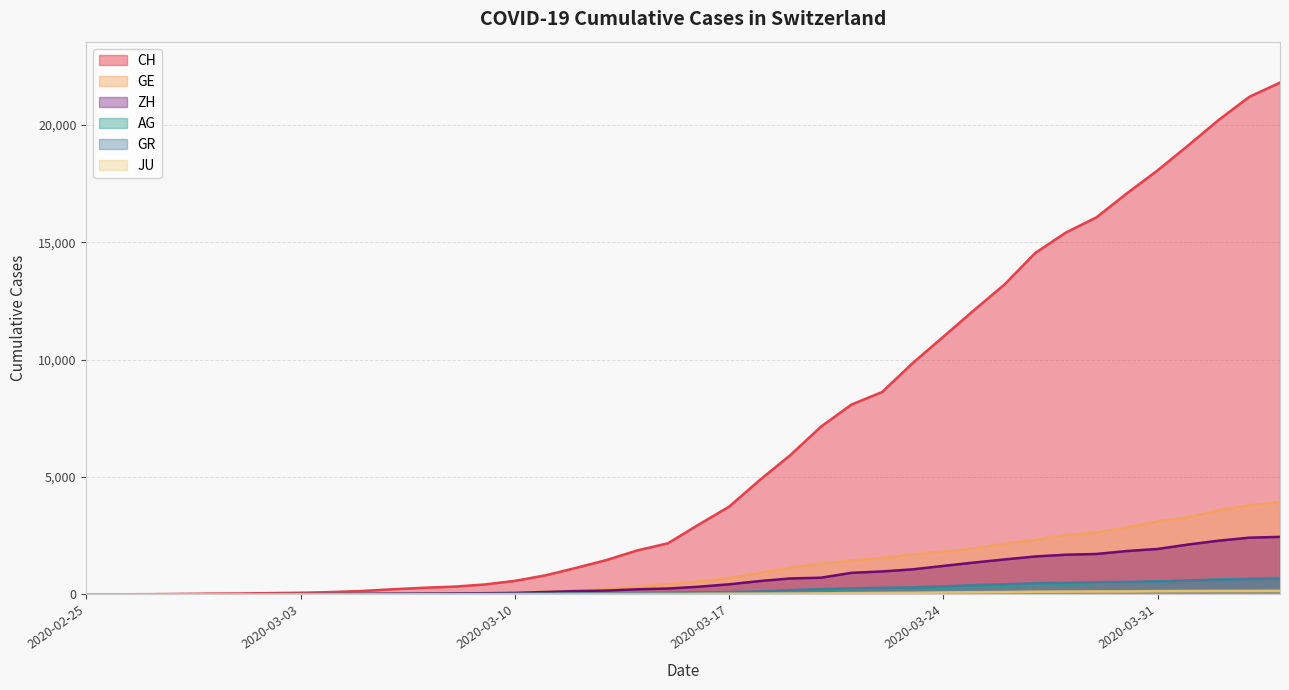

What is the label of the 17th point from the left?

2020-03-12